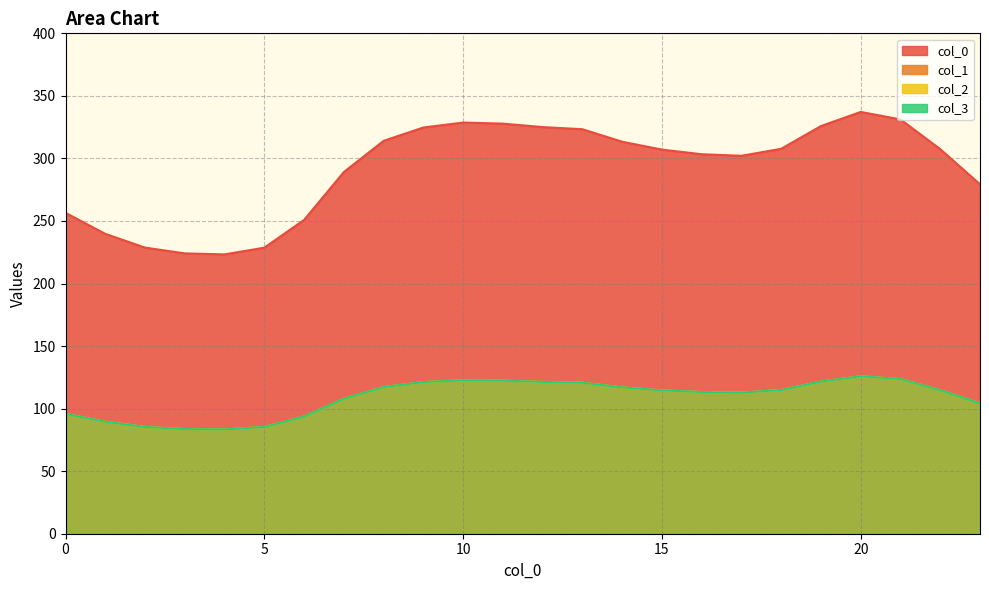

The value of 2 at 22 is 51.5. True or false?

False